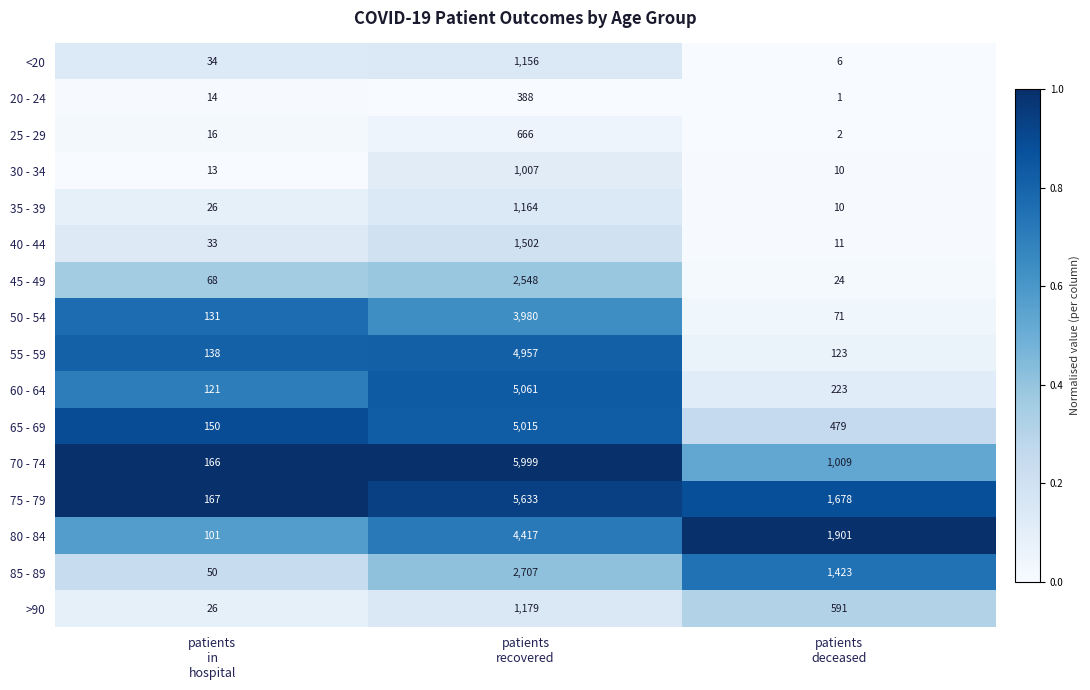

List the series in order of their peak value, highest first.

70 - 74, 75 - 79, 60 - 64, 65 - 69, 55 - 59, 80 - 84, 50 - 54, 85 - 89, 45 - 49, 40 - 44, >90, 35 - 39, <20, 30 - 34, 25 - 29, 20 - 24